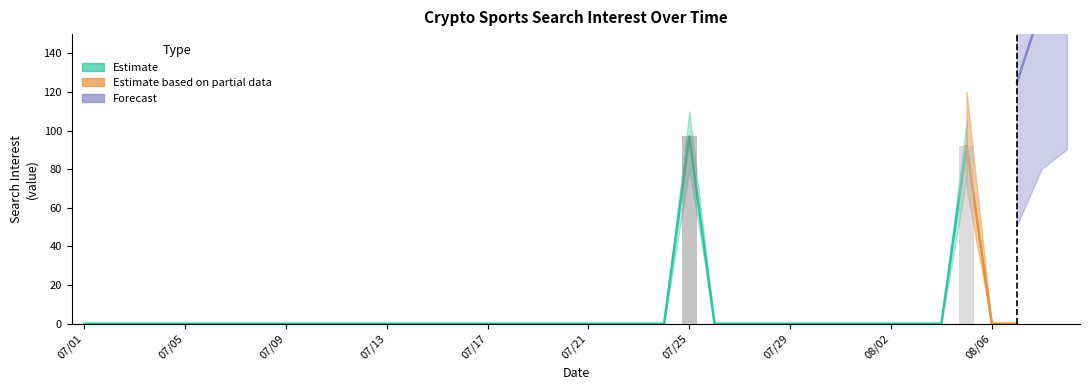

Does the chart contain any negative values?

No